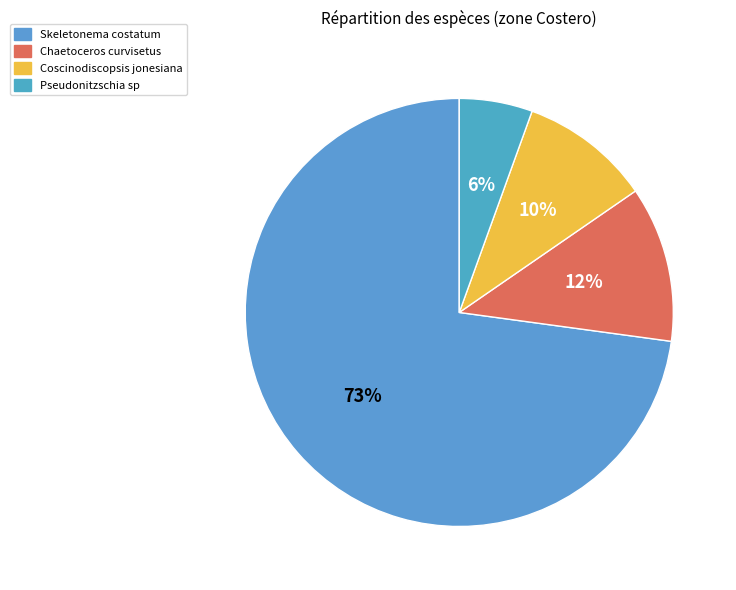

To the nearest percent, what is the average slice percentage?

25%